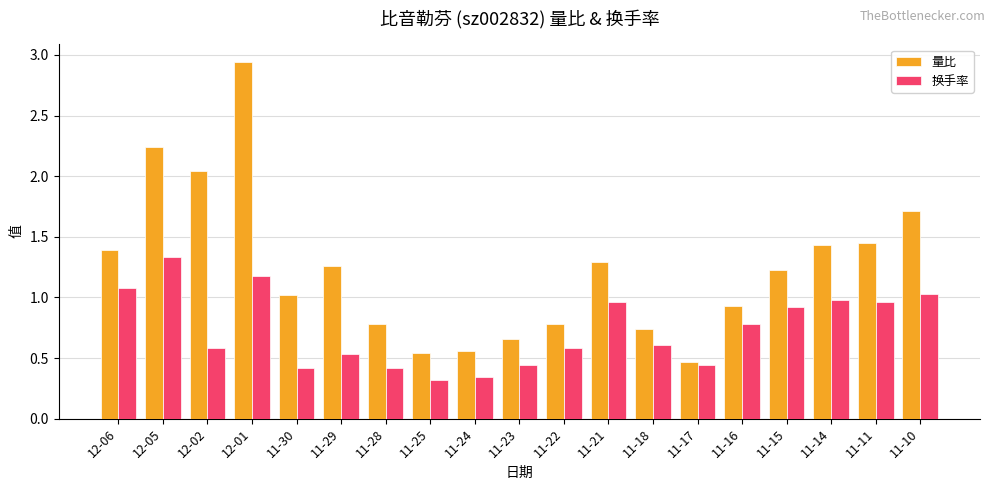

Which series has the widest spread of values?

量比